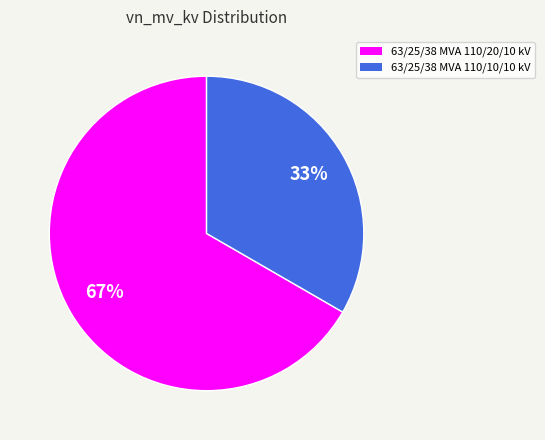

To the nearest percent, what is the average slice percentage?

50%